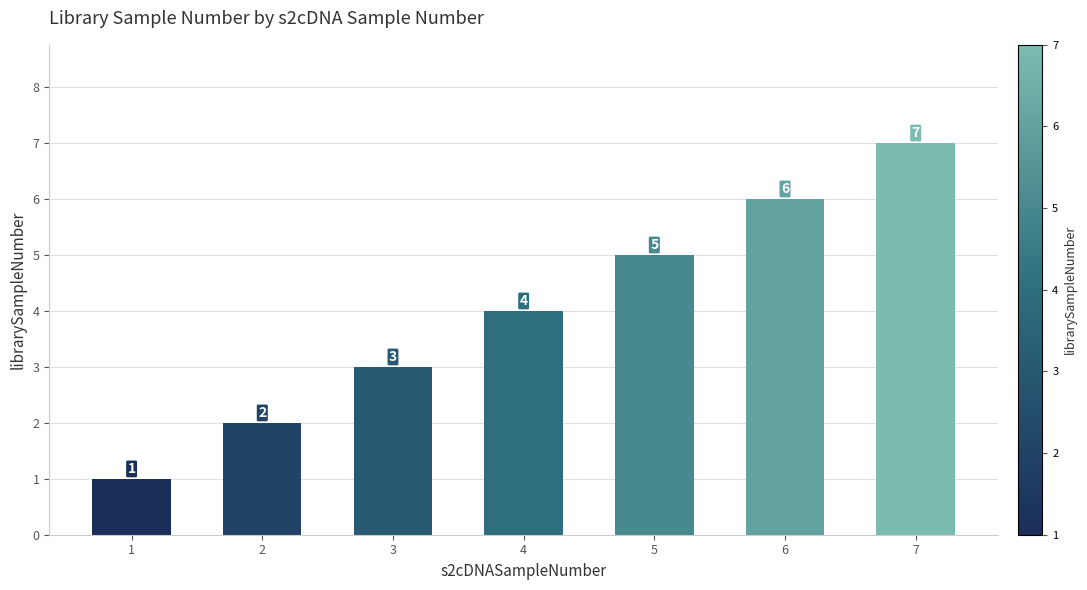

At which label is the value closest to 4?

4